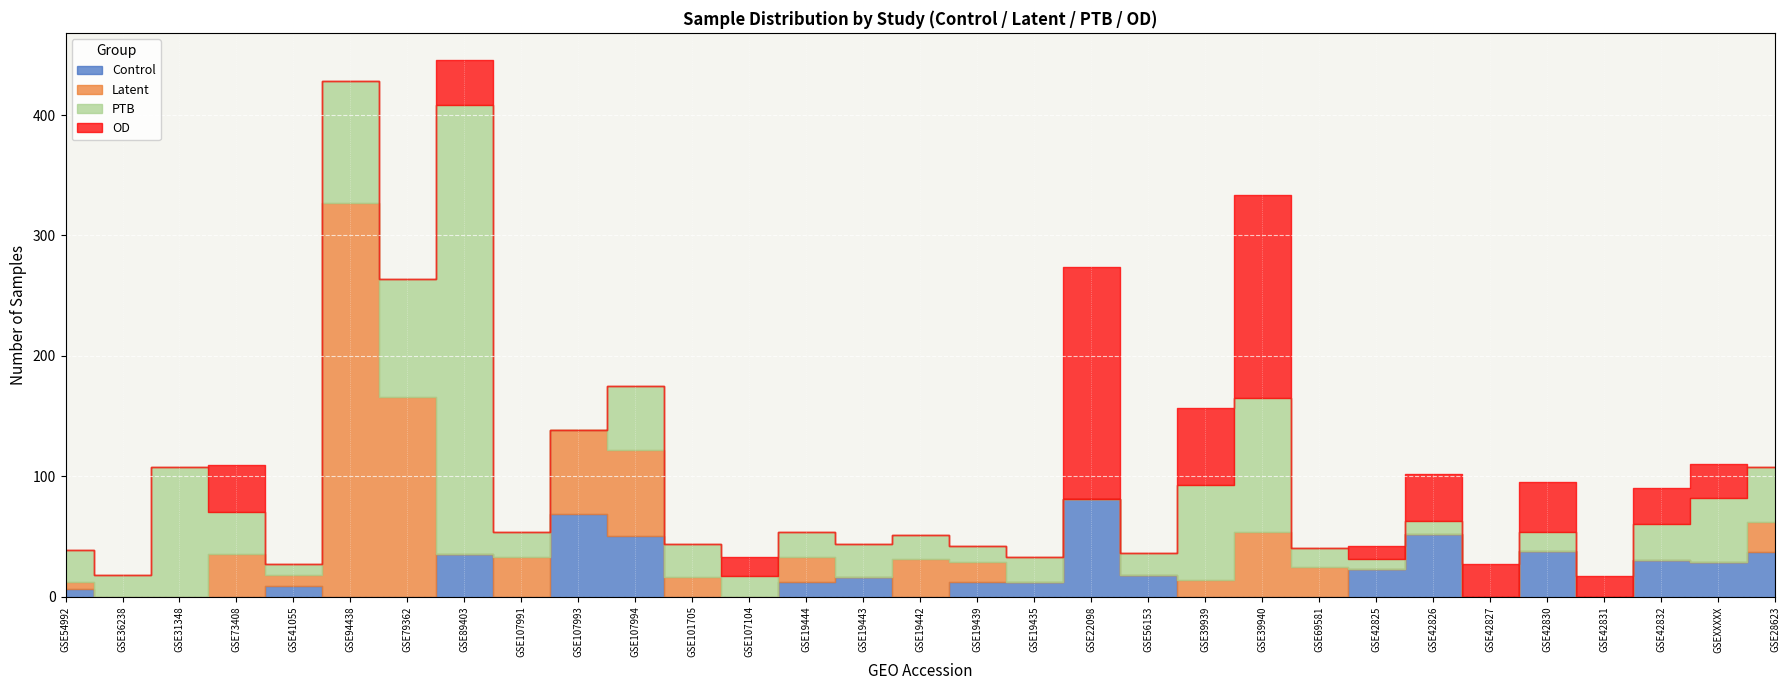

In Control, how many points are lower than both neighbors (excluding endpoints)?

5